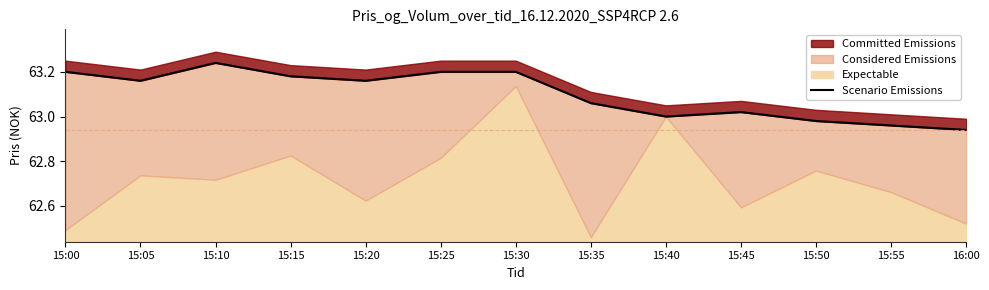

Reading left to right, what are all the values shown in this chart?

63.2	63.2	63.2	63.2	63.2	63.2	63.2	63.1	63.0	63.0	63.0	63.0	62.9